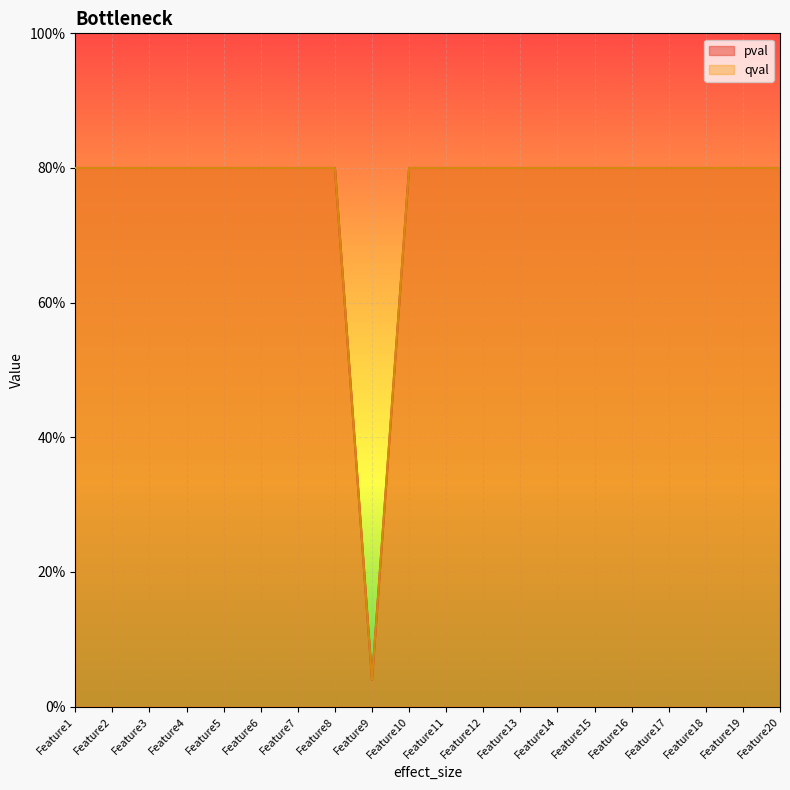

True or false: pval has more than 1 points higher than both neighbors.

False